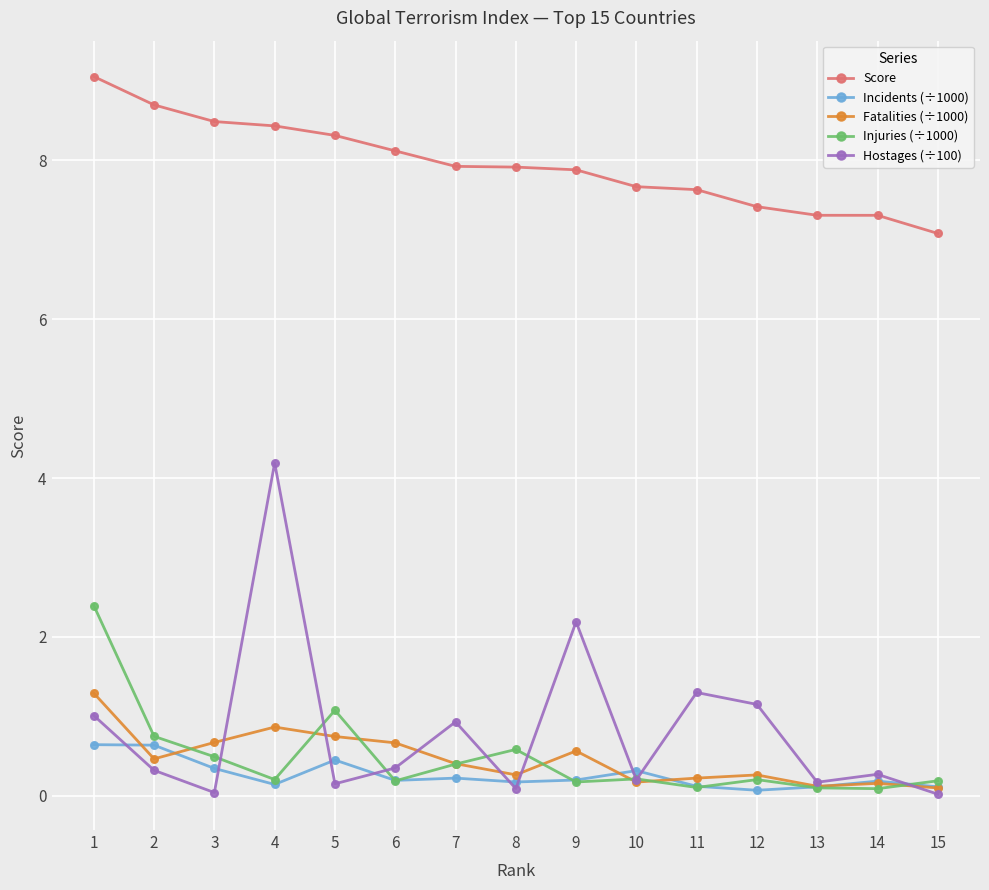

Which category has the lowest value in the Score series?

15